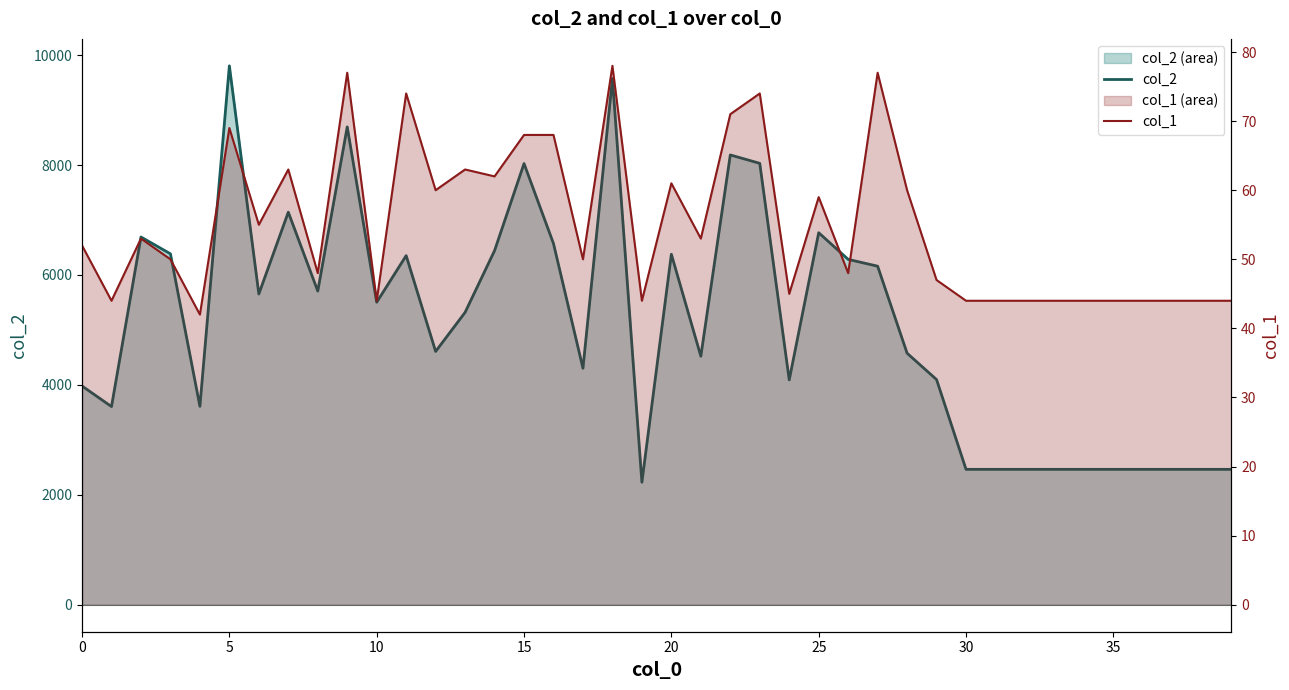

What is the average value of the col_2 series?

5098